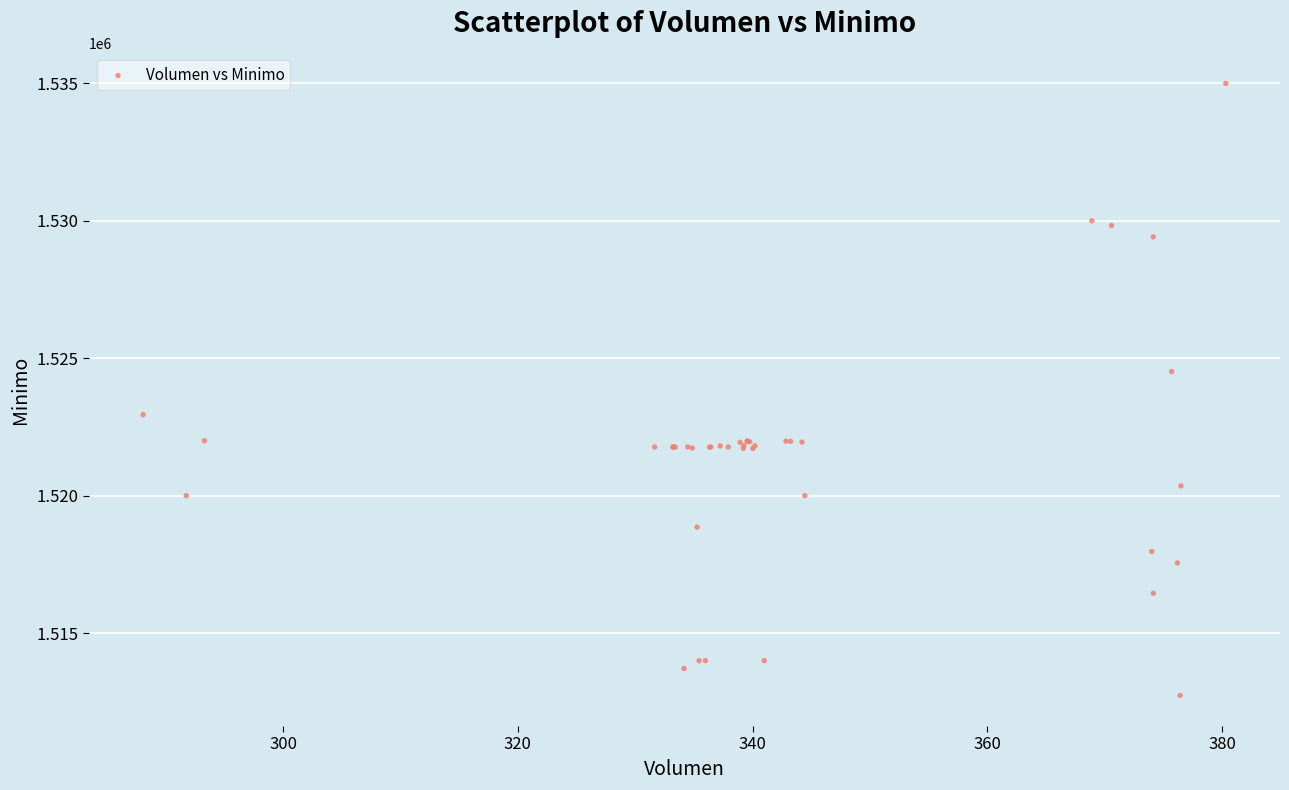

What Y value in the scatter plot is closest to 1523862?

1524513